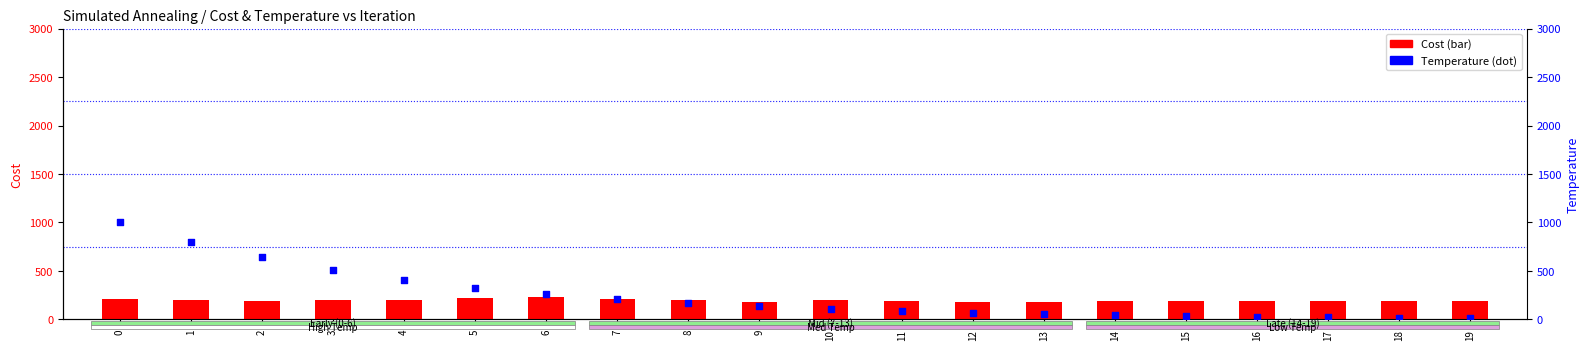

Which series reaches the minimum Y coordinate?

Temperature